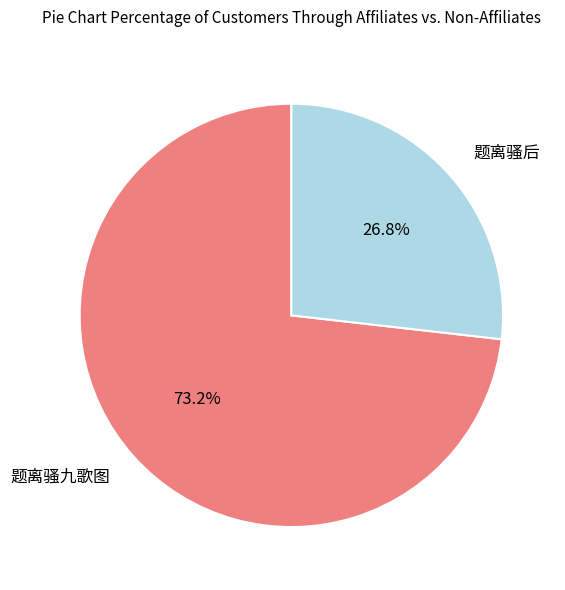

The 题离骚九歌图 slice represents 62% of the pie. True or false?

False